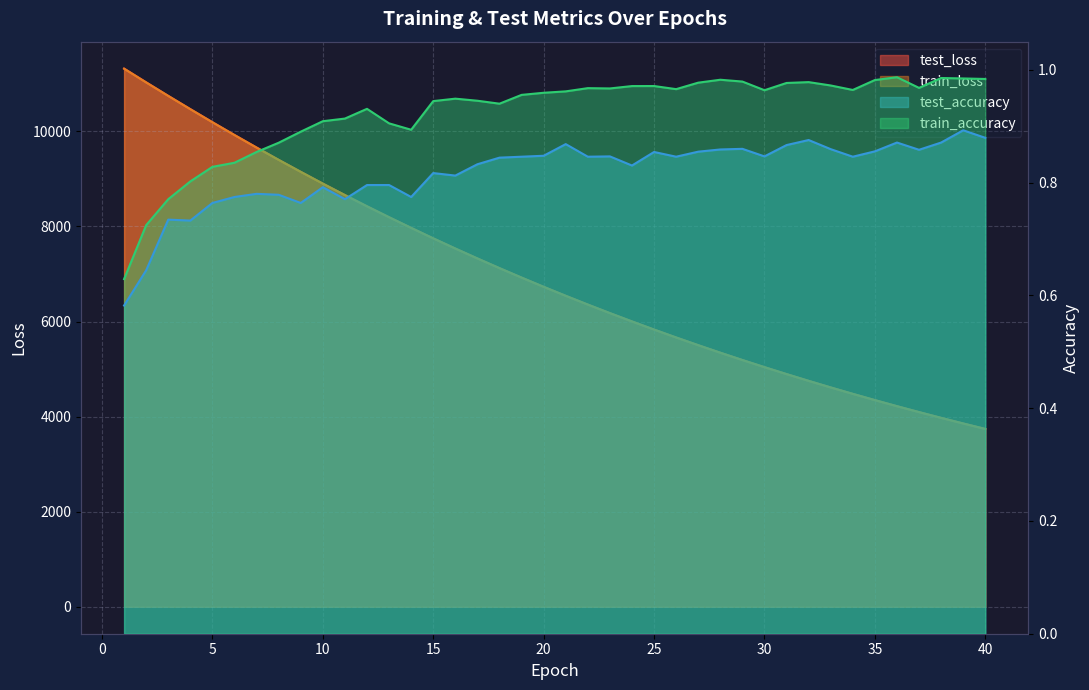

Which series changed the most between 19 and 40?

test_loss